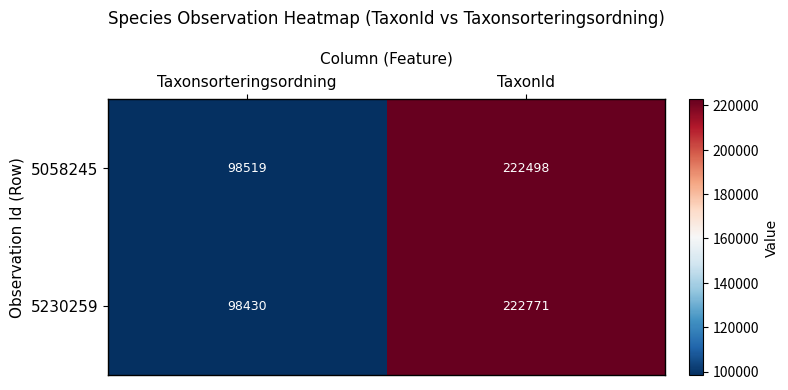

At which category is the sum across all series the highest?

TaxonId